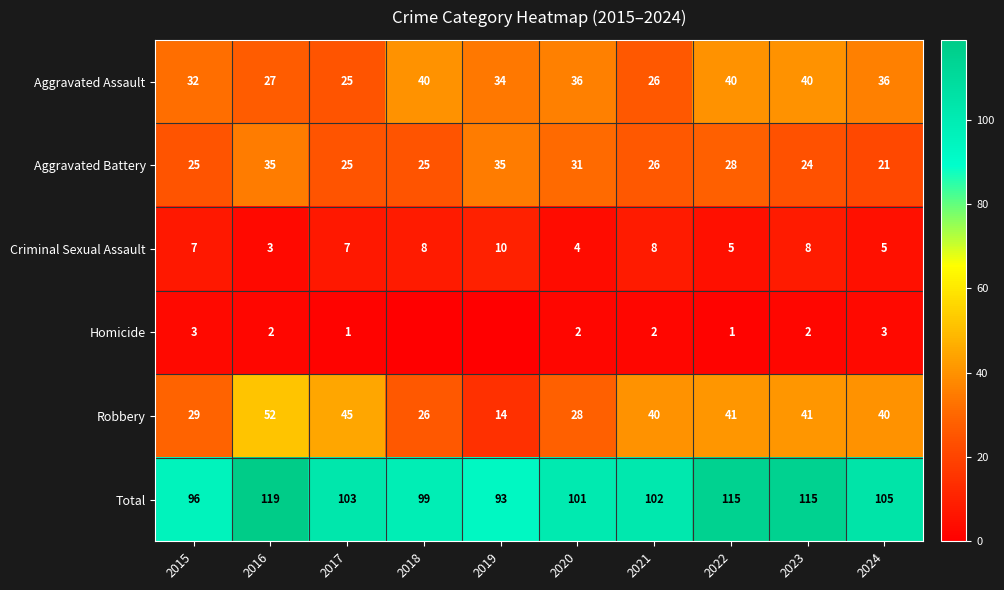

What is the greatest value displayed?

119